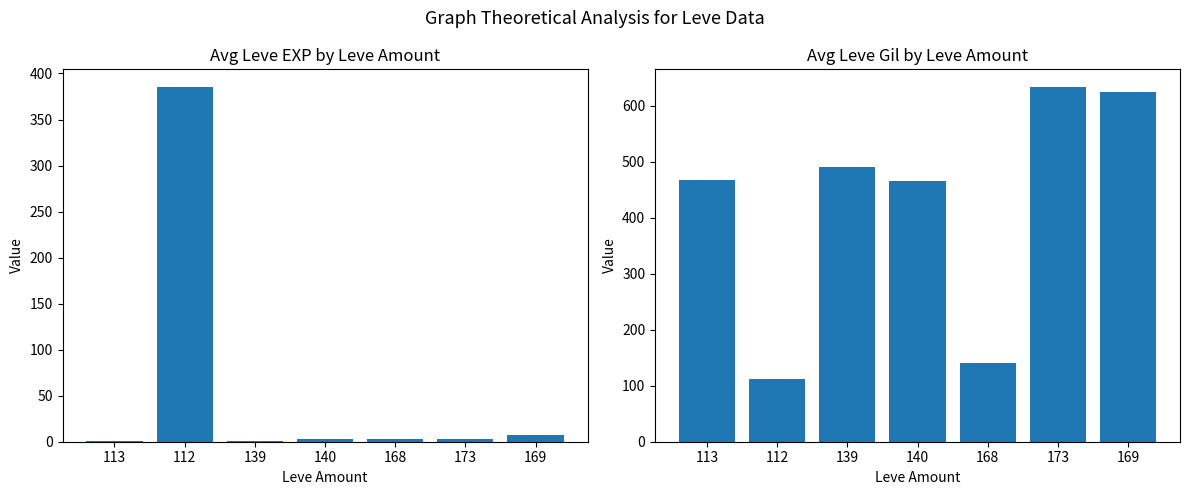

Reading left to right, list all the values displayed in this chart.

Avg Leve EXP: 0.5	385.2	1.0	2.5	3.0	3.0	7.0
Avg Leve Gil: 466.5	112.0	490.0	465.0	140.0	633.3	624.5